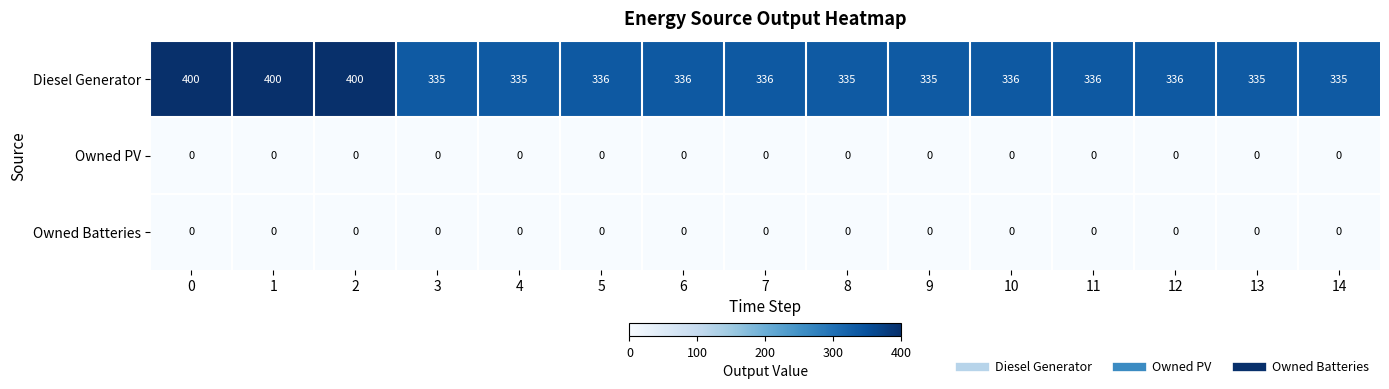

How many categories are shown in the chart?

15